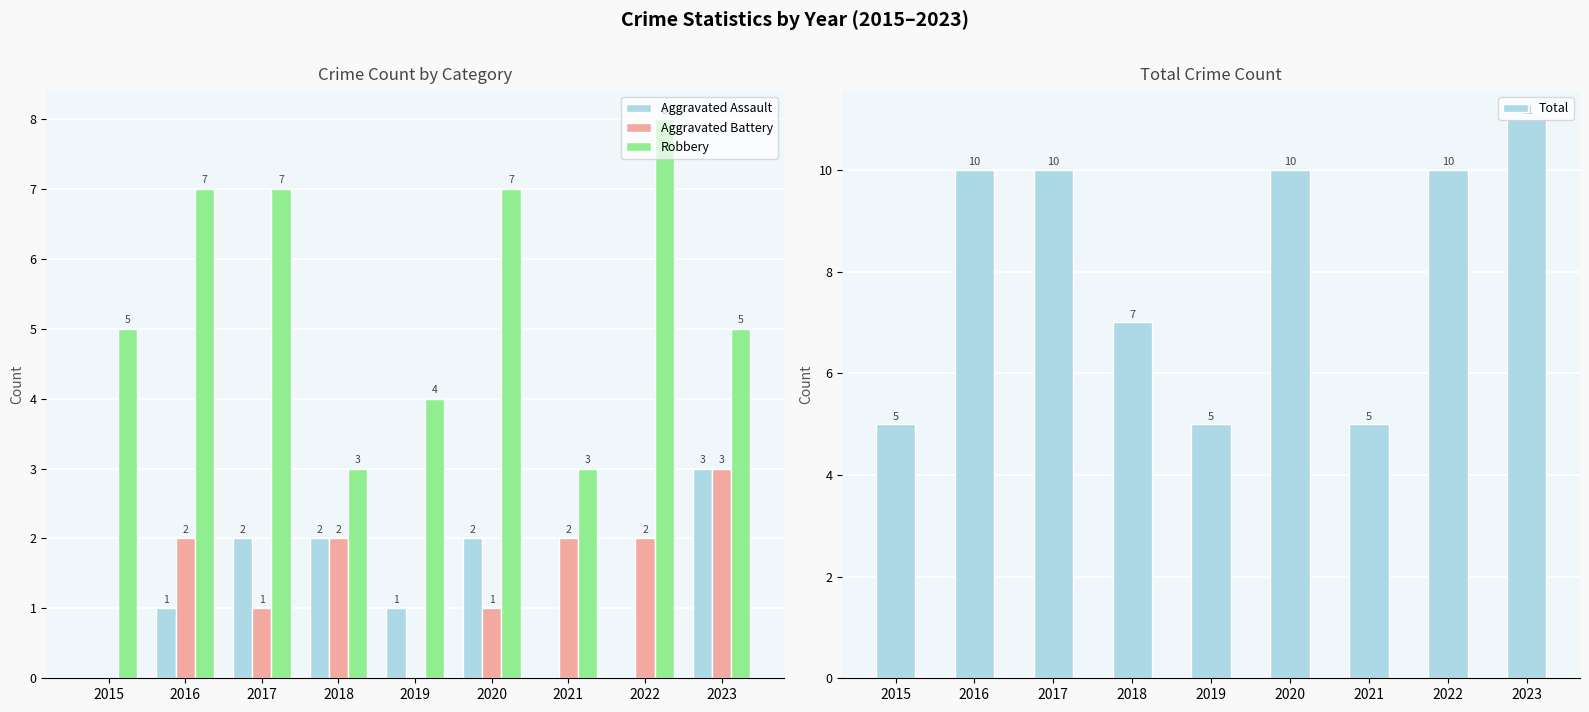

Rank the categories by Aggravated Assault value from highest to lowest.

2023, 2017, 2018, 2020, 2016, 2019, 2015, 2021, 2022